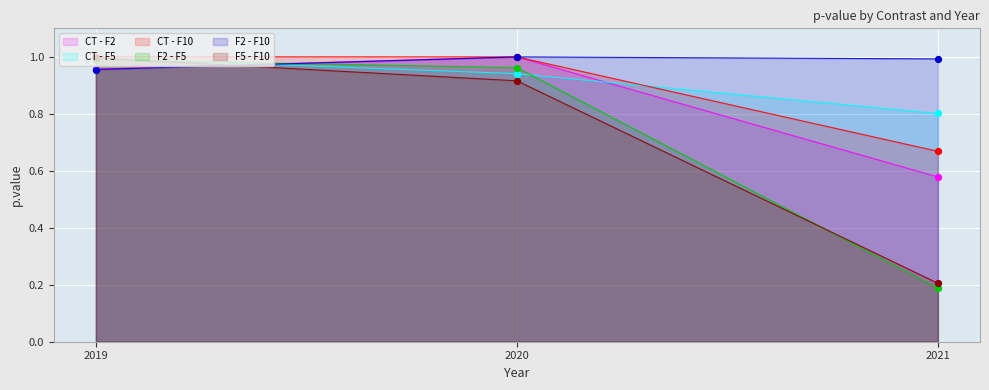

At how many categories does at least one series exceed 0?

3